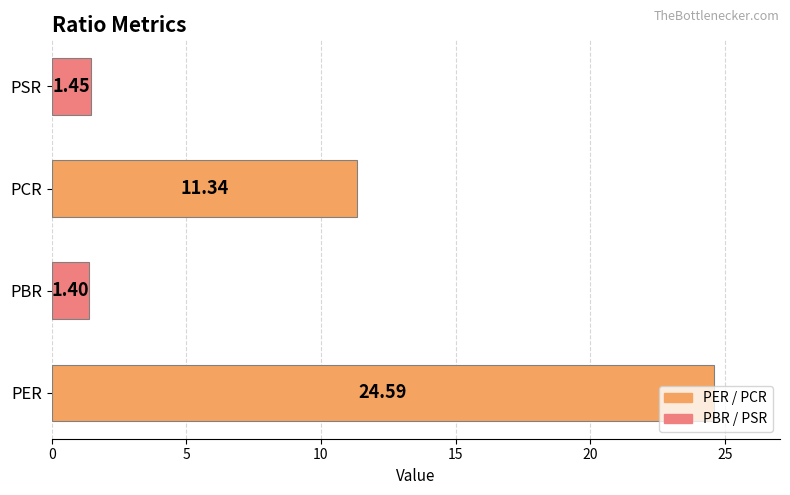

Which category has the lowest value across all series?

PBR